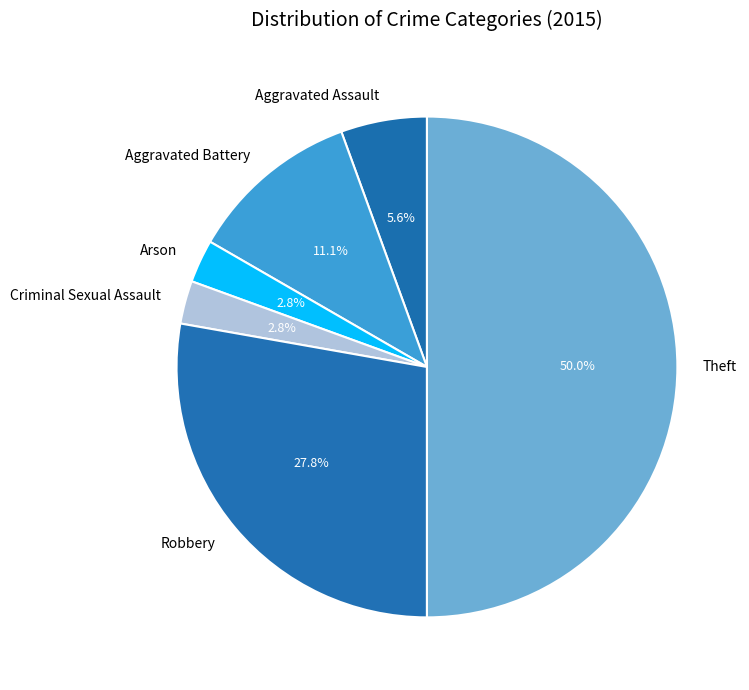

Does Criminal Sexual Assault represent more than half of the total?

No